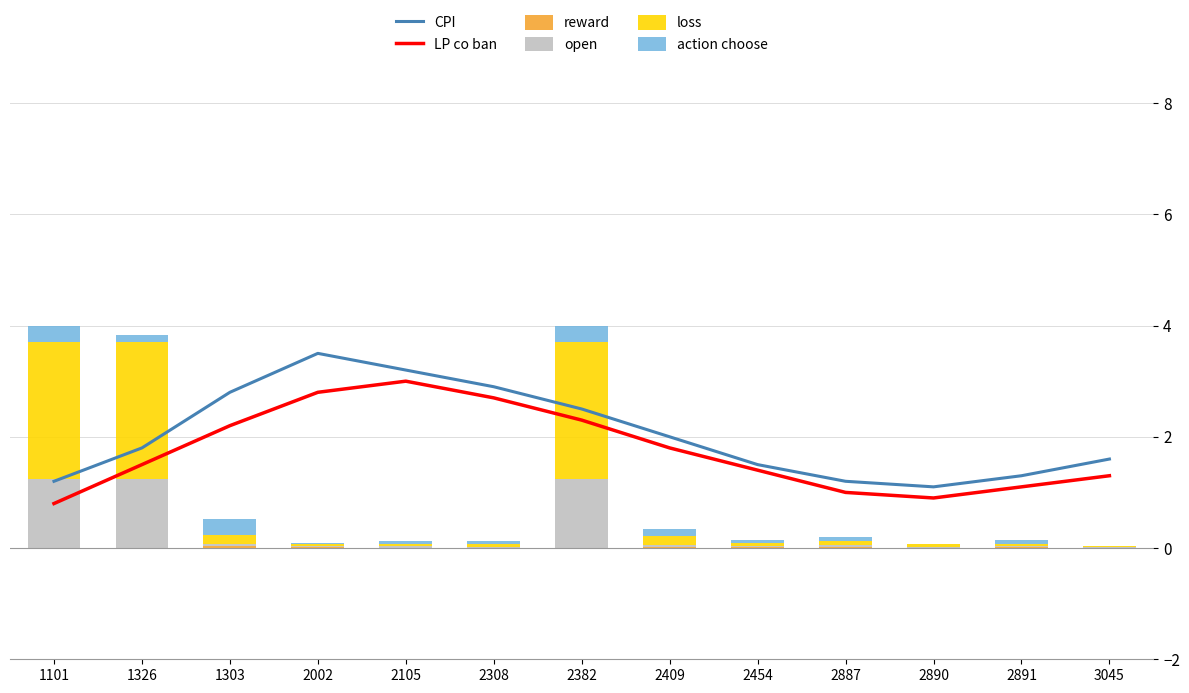

The value of reward at 3045 is 0.0. True or false?

True